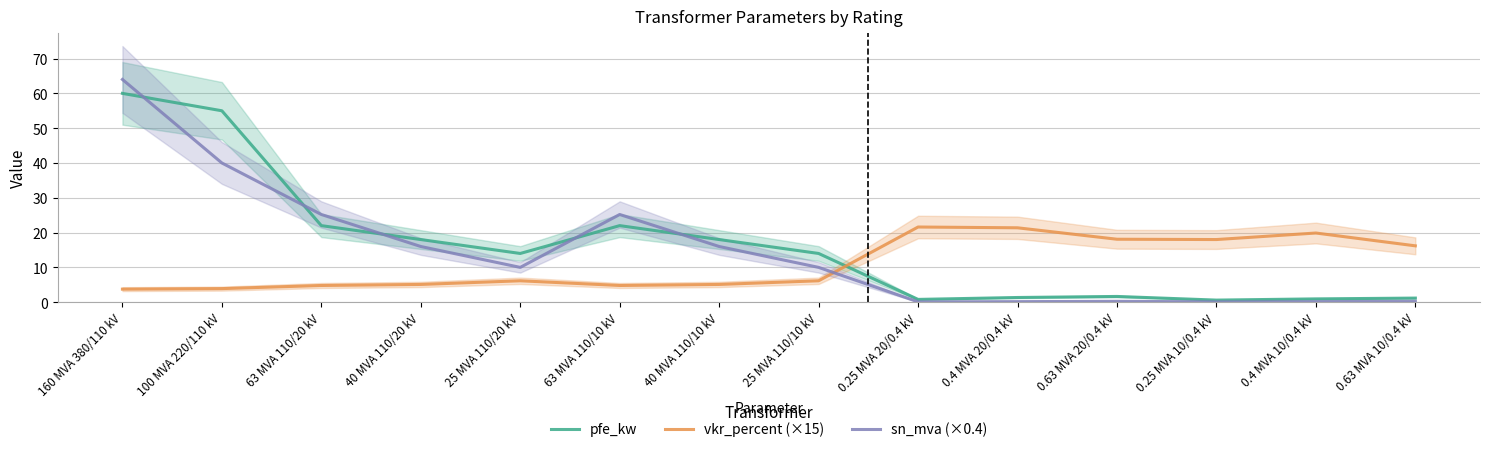

What is the difference between the sn_mva (×0.4) values at 0.63 MVA 20/0.4 kV and 0.4 MVA 10/0.4 kV?

0.1